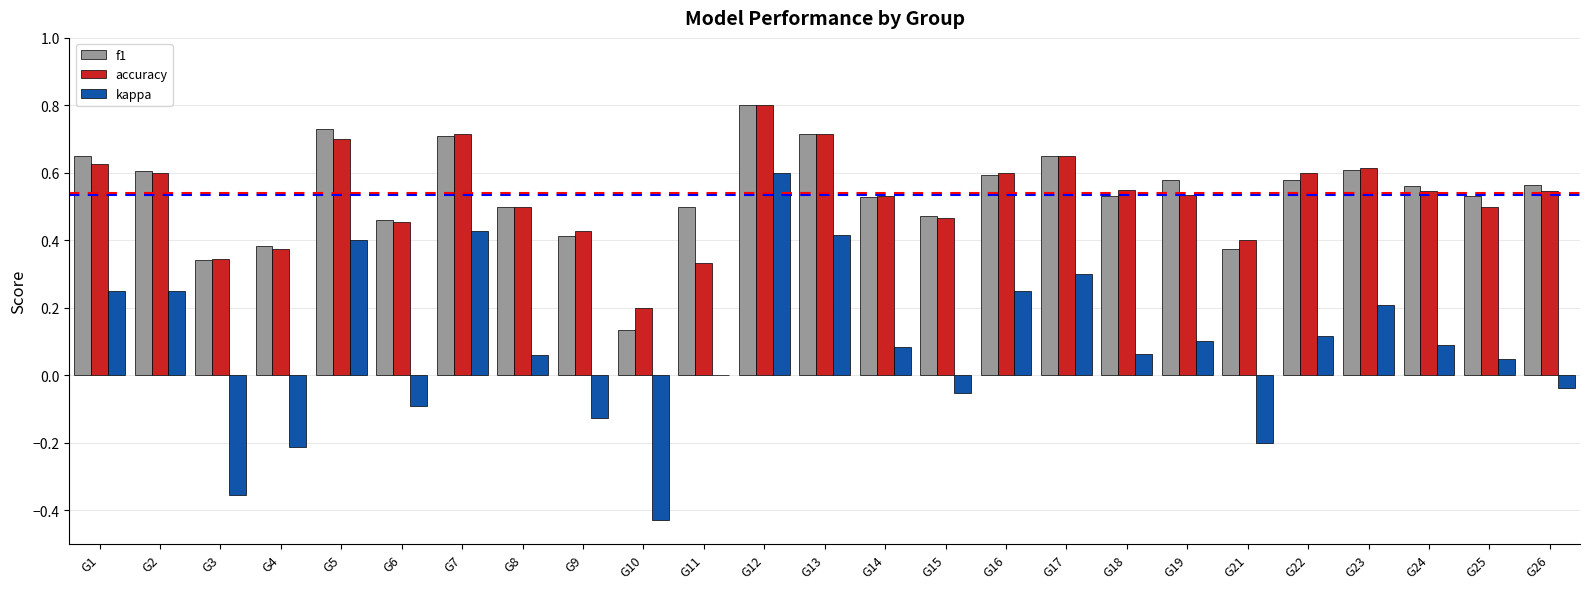

The kappa series shows 0.4 at G7. True or false?

True